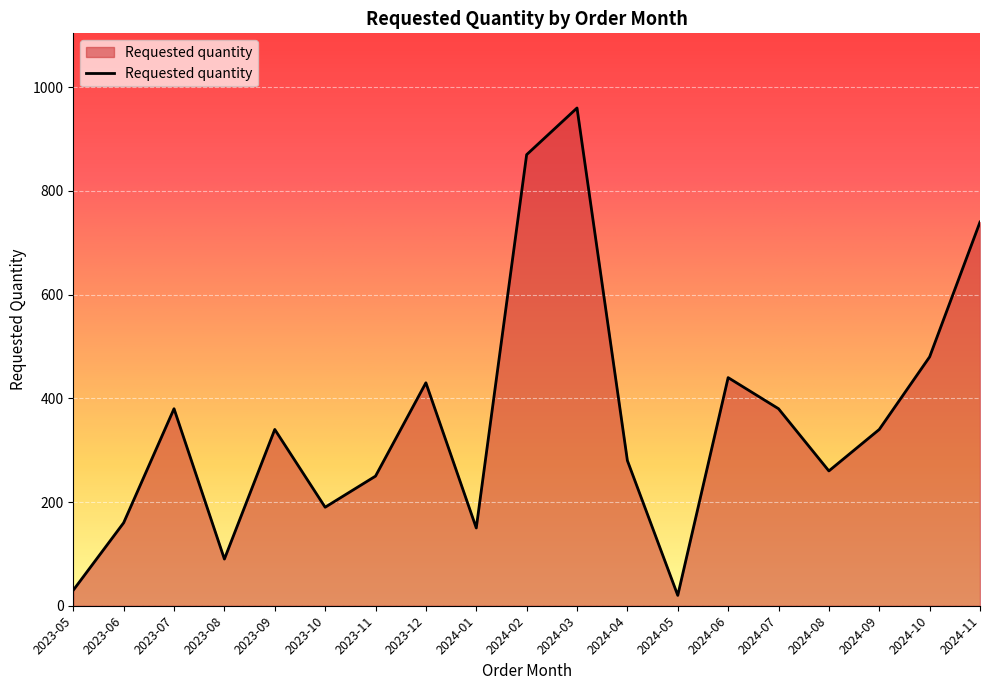

Where is the first local minimum?

2023-08